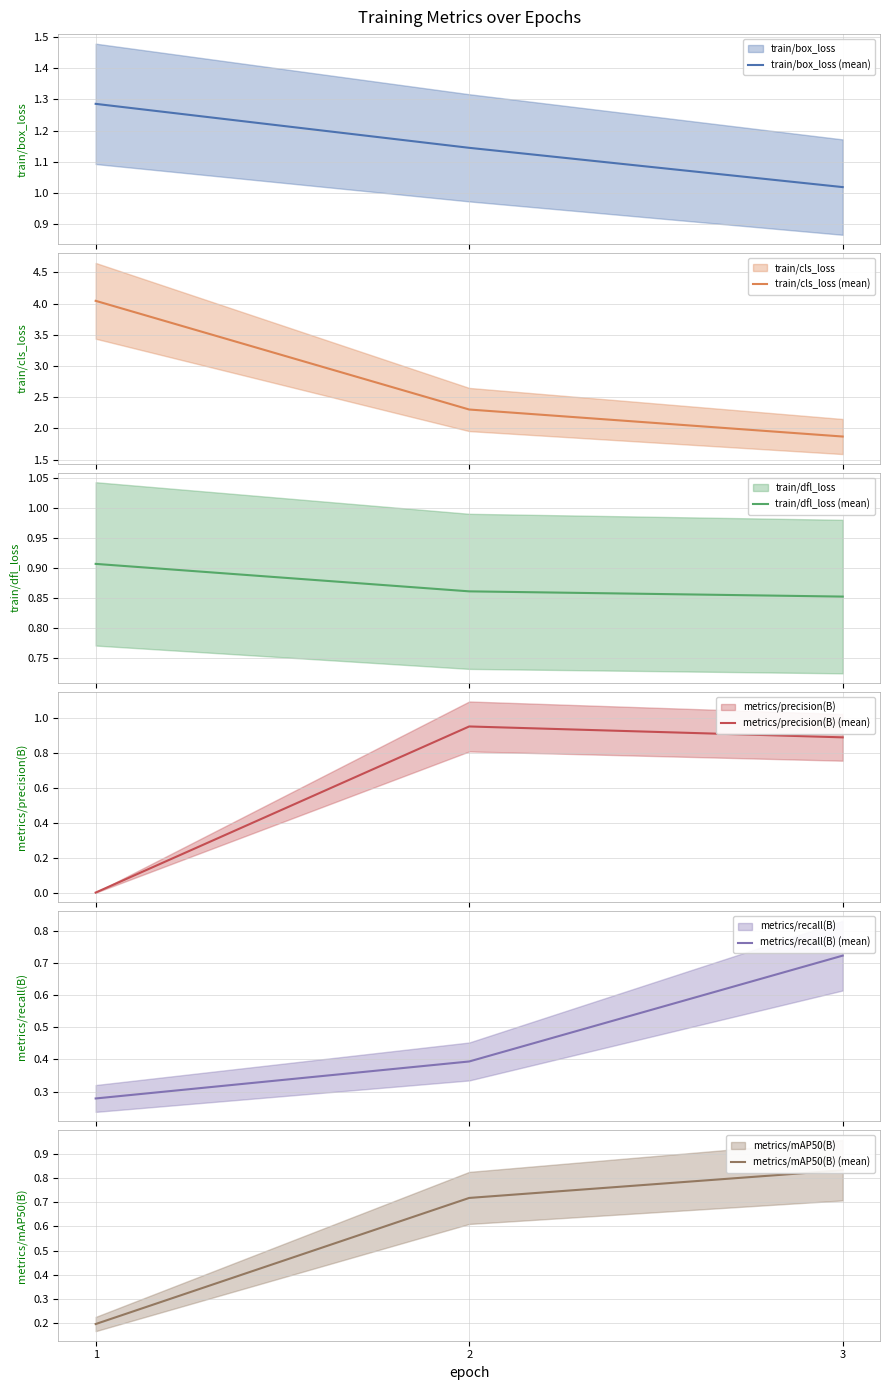

Between 1 and 2, which series saw the biggest shift?

train/cls_loss (mean)